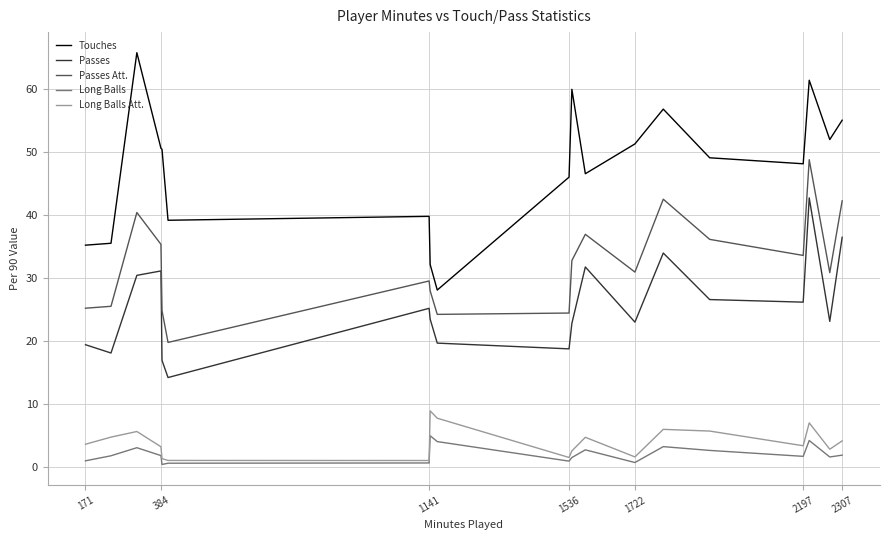

Which series has the largest total across all categories?

Touches